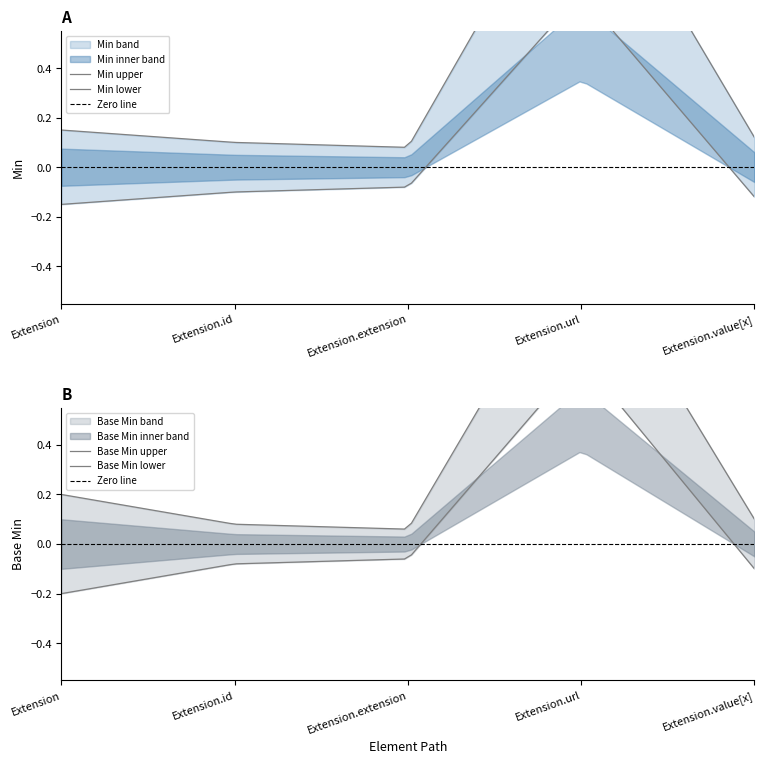

At which category is the sum across all series the highest?

Extension.url